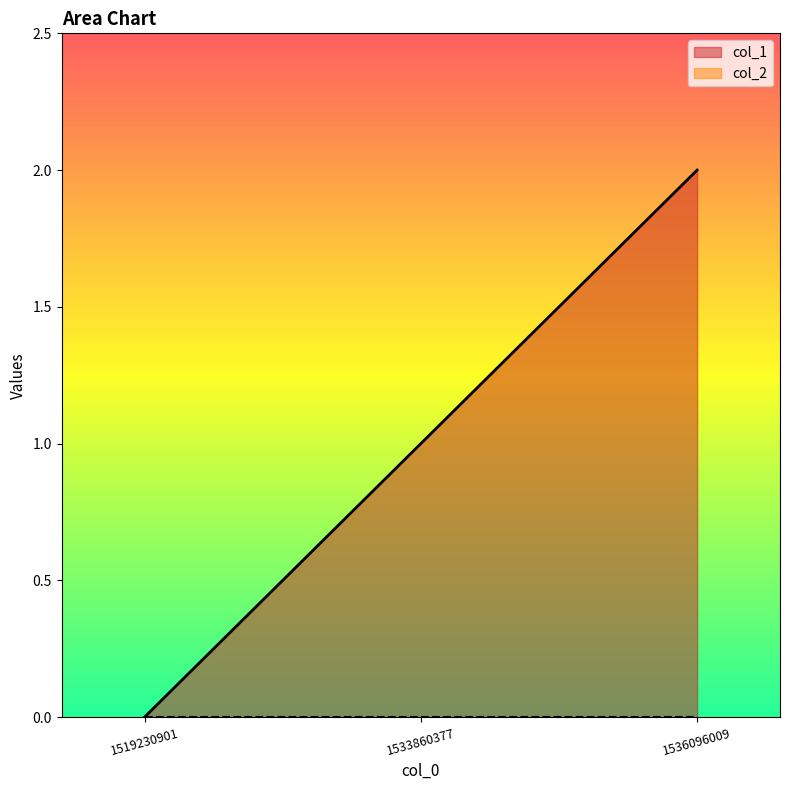

What is the difference between the values at 1533860377 and 1536096009?

1